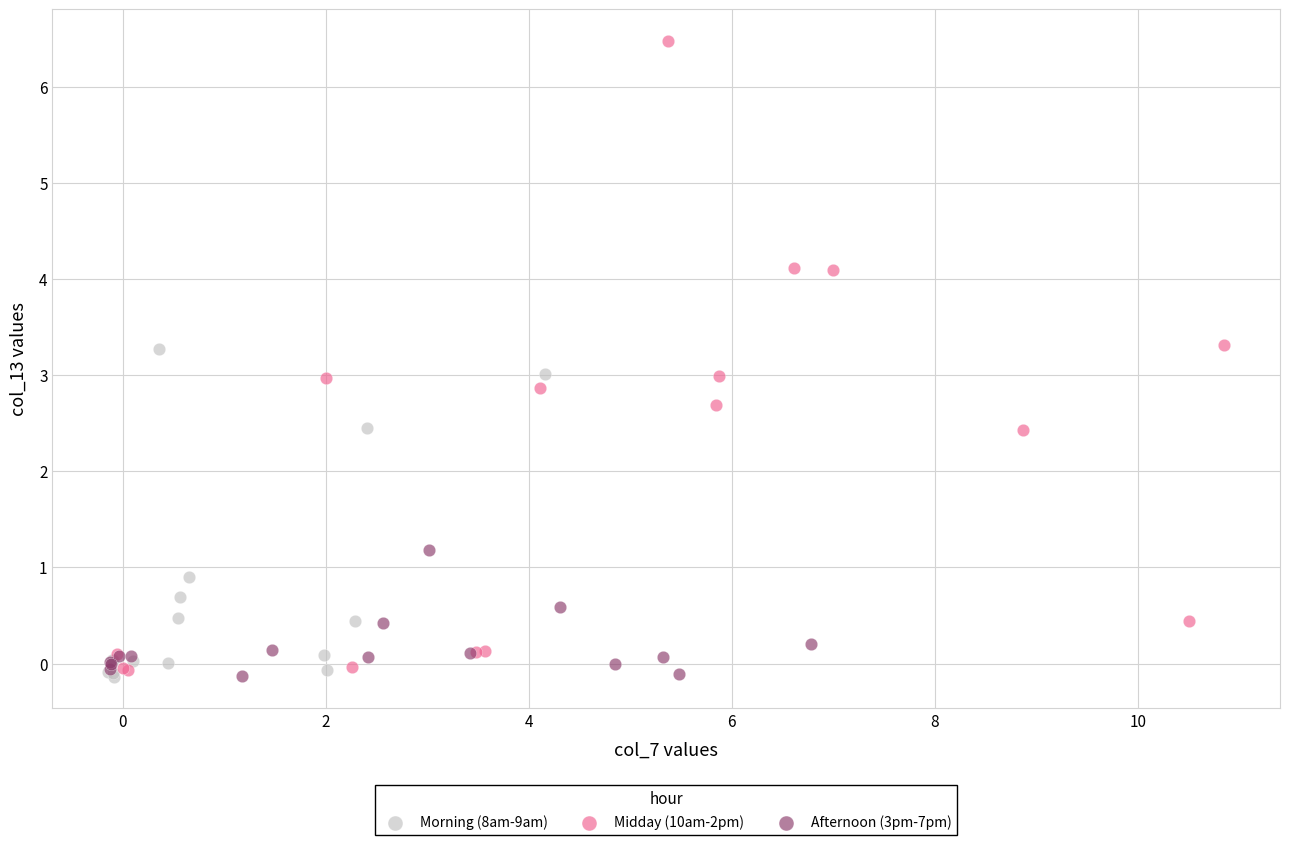

Which series has the largest Y range (max minus min)?

Midday (10am-2pm)